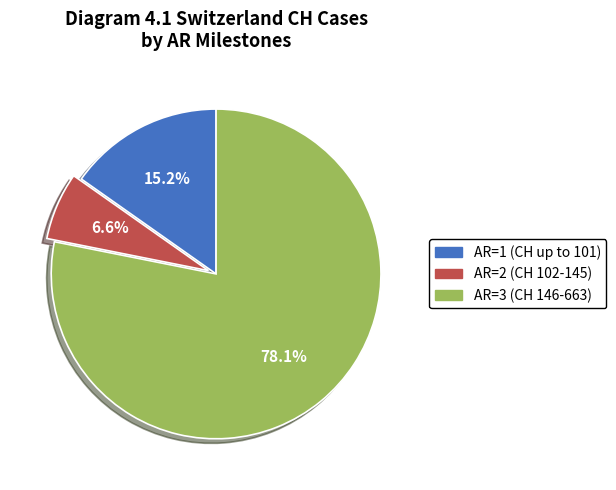

Which slice is the largest?

AR=3